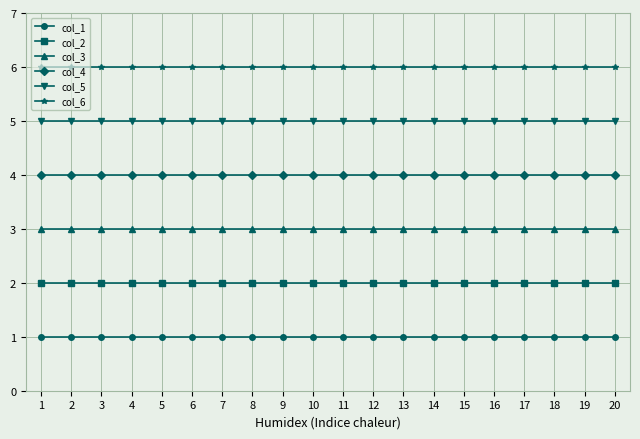

What is the greatest value displayed?

6